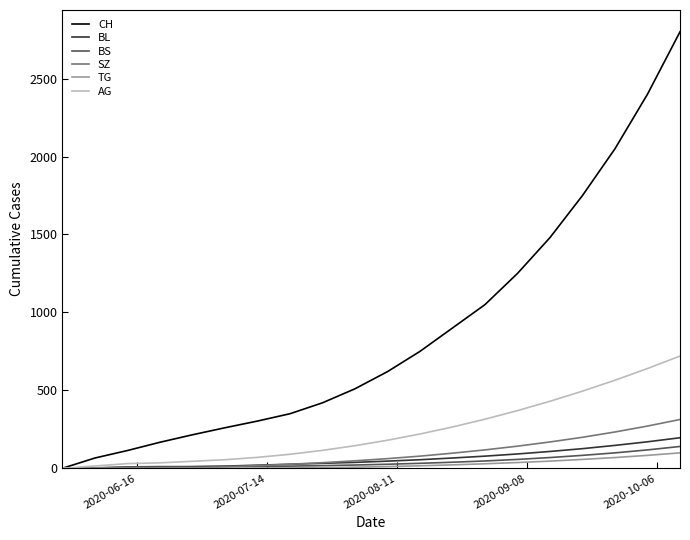

Which series has the largest range (max minus min)?

CH